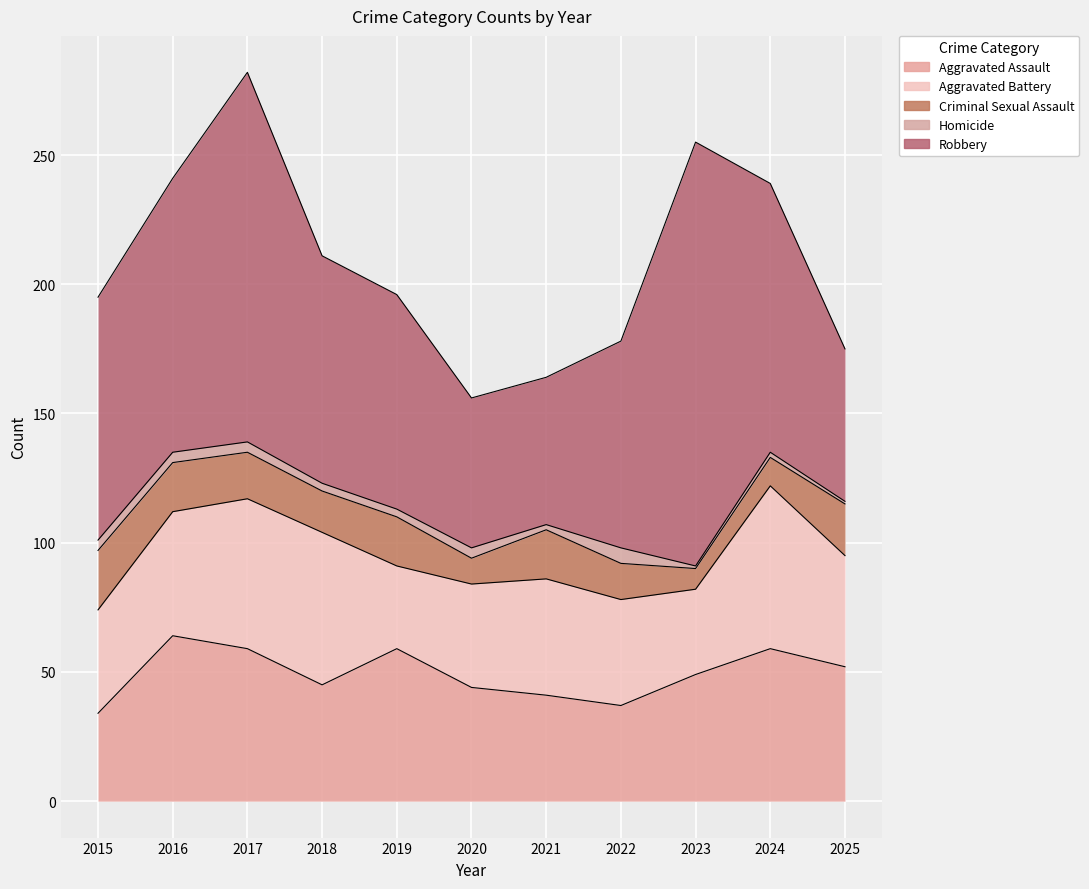

True or false: Homicide has a value of 1 at 2025.

False